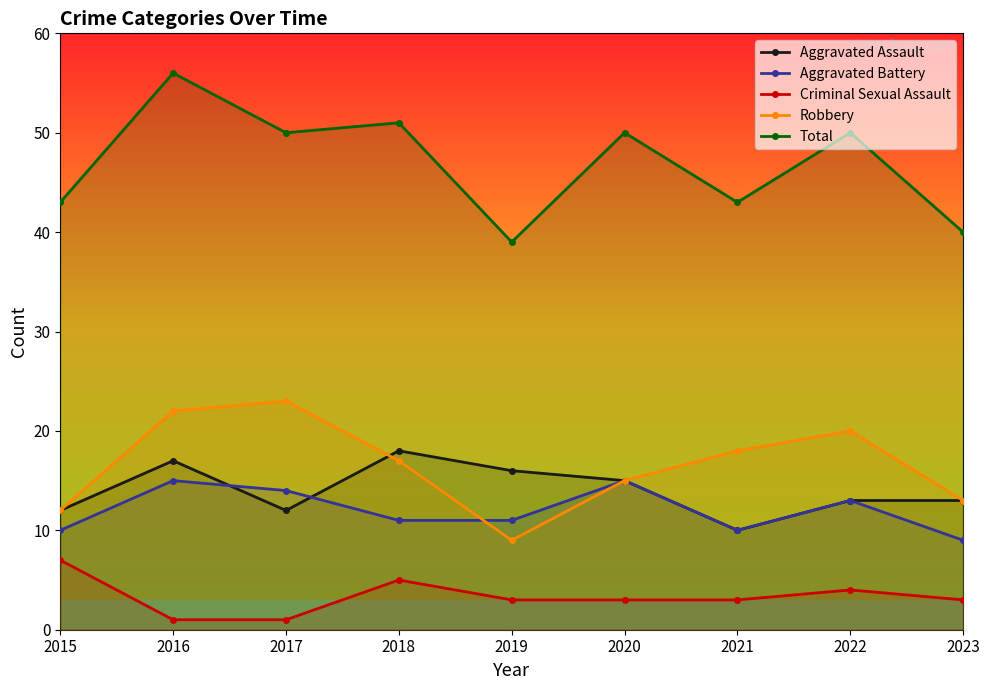

Which category has the lowest value across all series?

2016